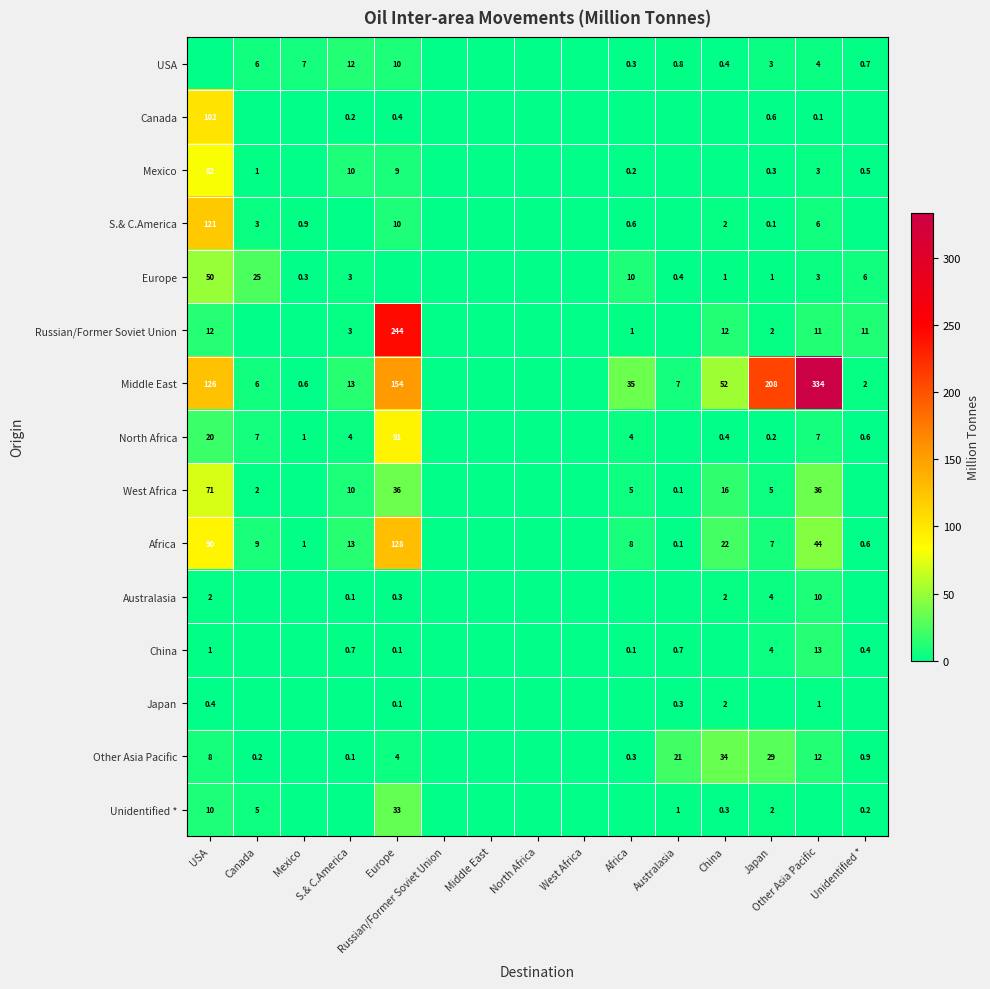

What is the sum of the Other Asia Pacific values at Africa and Europe?

4.3